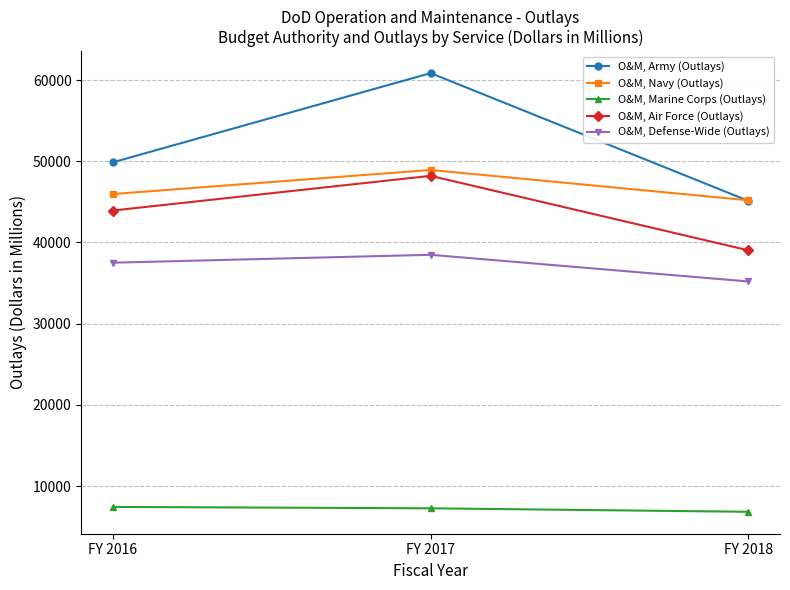

Which series has the largest range (max minus min)?

O&M, Army (Outlays)